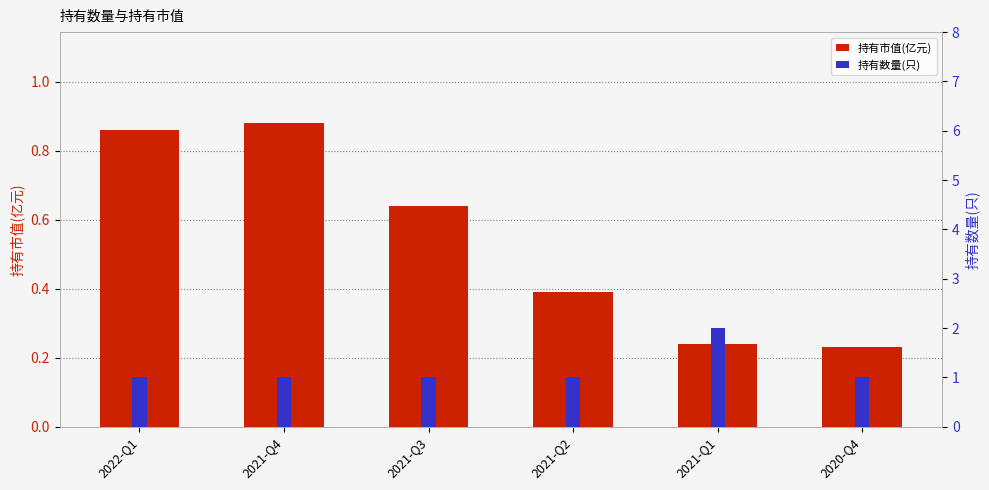

What is the total value across all series at 2021-Q2?

1.4